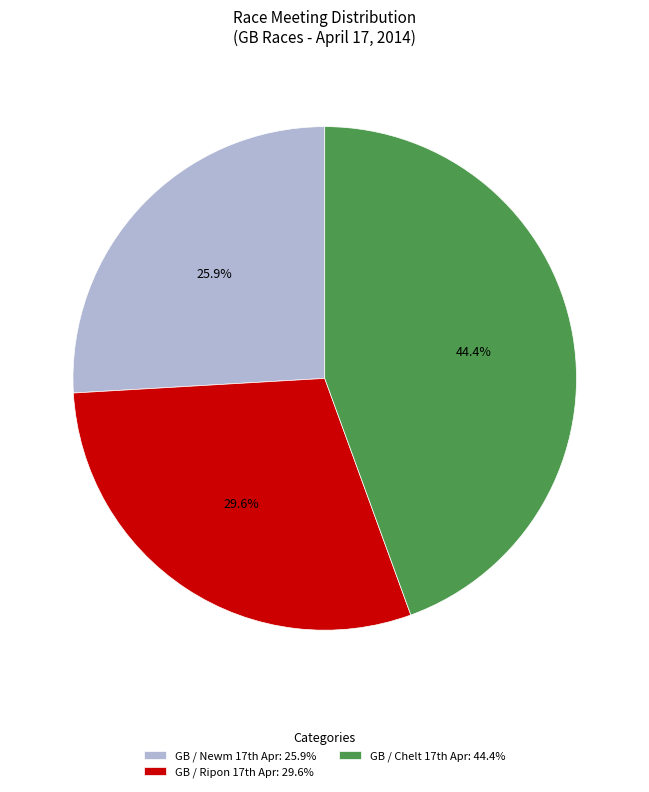

Rank the categories by value from highest to lowest.

GB / Chelt 17th Apr, GB / Ripon 17th Apr, GB / Newm 17th Apr